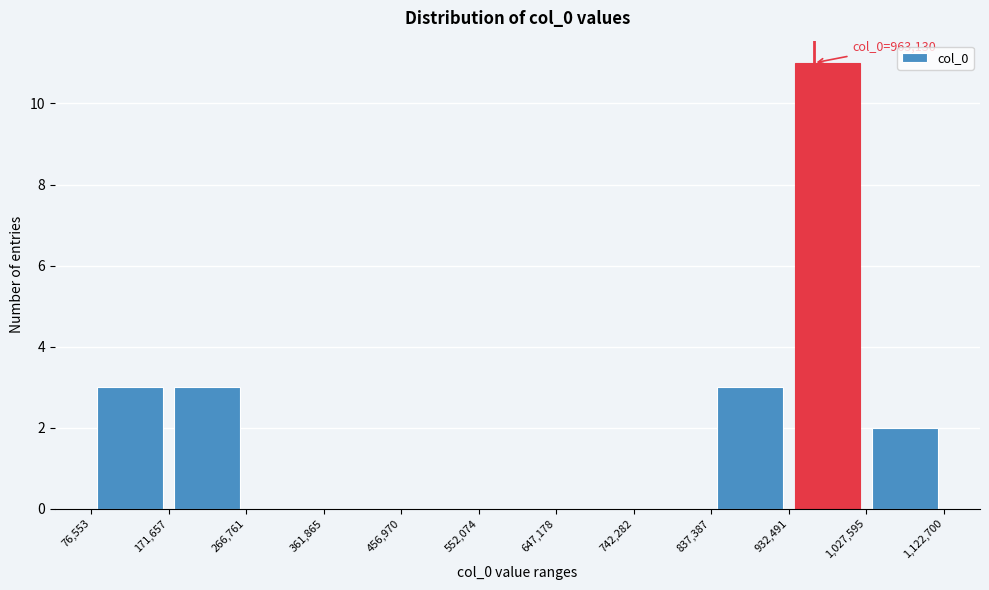

Over which range of the x-axis is the bar tallest?

932,491 to 1,027,595